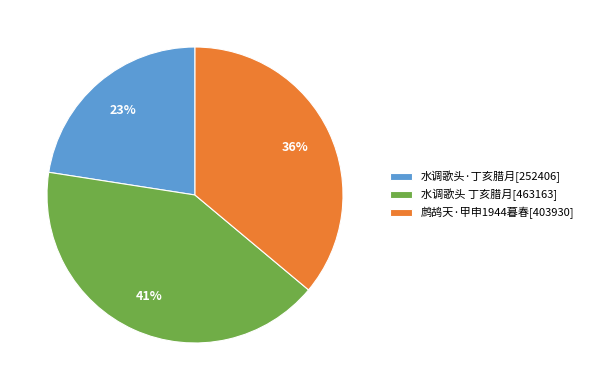

Rank the categories by value from highest to lowest.

水调歌头 丁亥腊月[463163], 鹧鸪天·甲申1944暮春[403930], 水调歌头·丁亥腊月[252406]